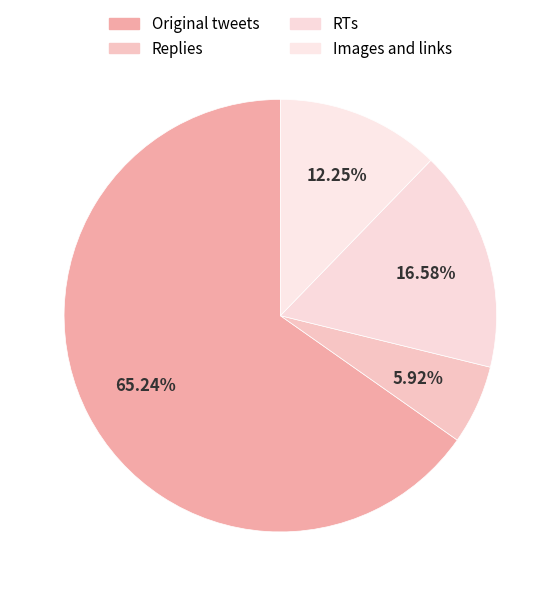

True or false: RTs accounts for 17% of the total.

True